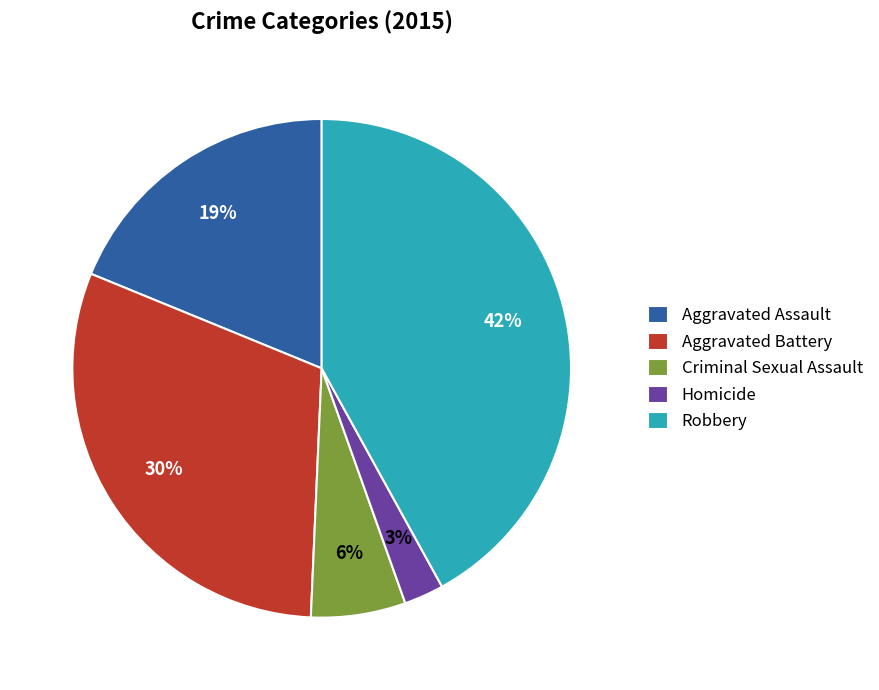

Does Aggravated Assault represent more than half of the total?

No